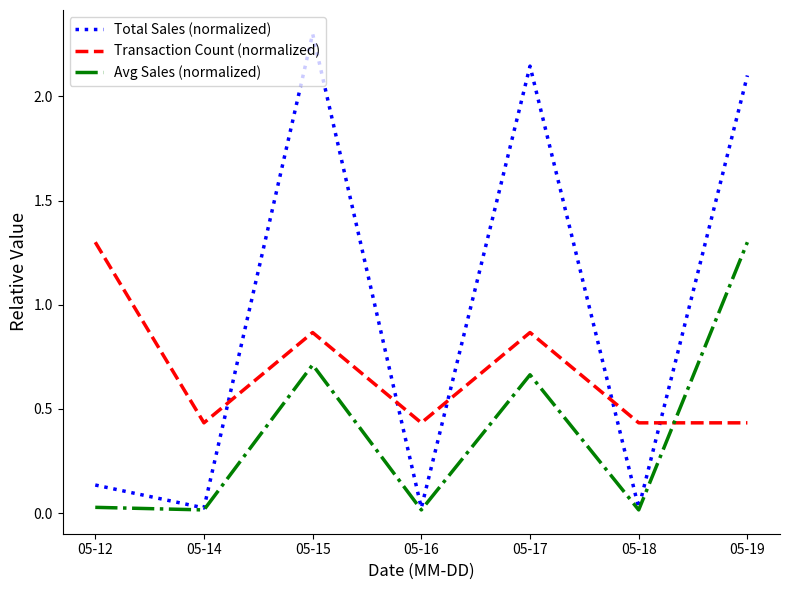

At which category does the chart reach its peak across all series?

05-15